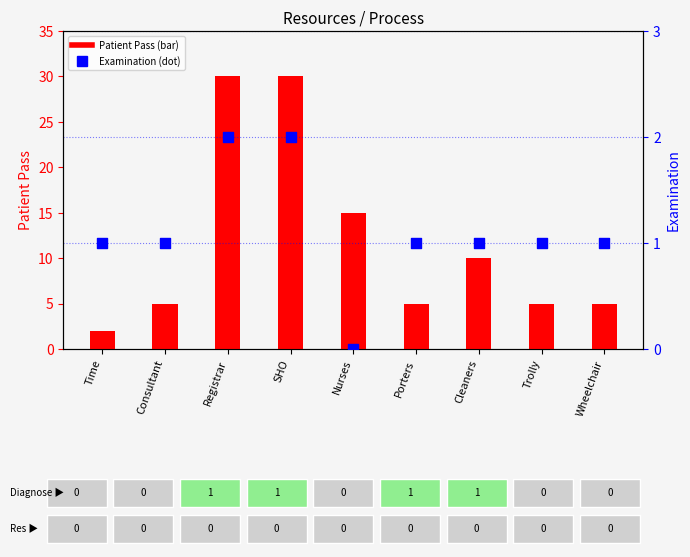

At which category is the sum across all series the highest?

Registrar